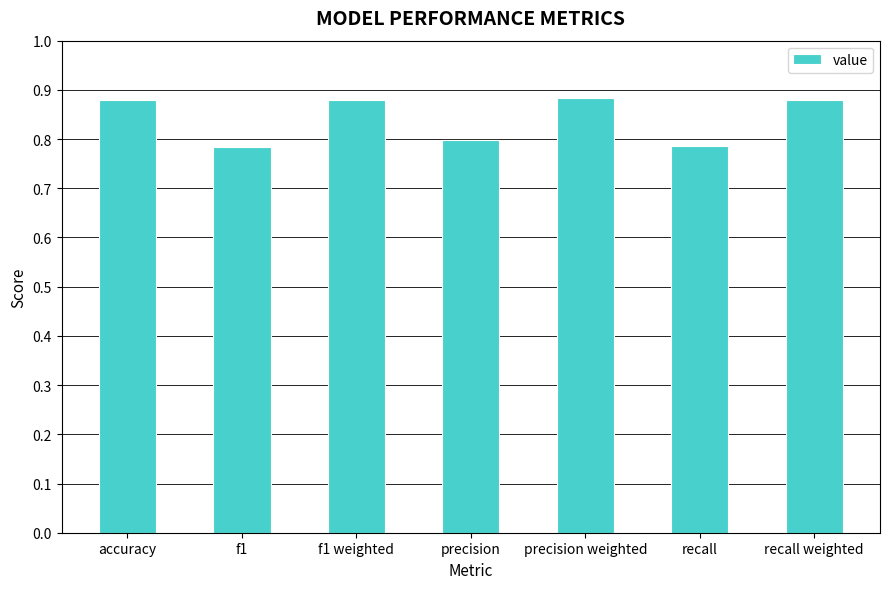

The value at f1 weighted is 1.6. True or false?

False